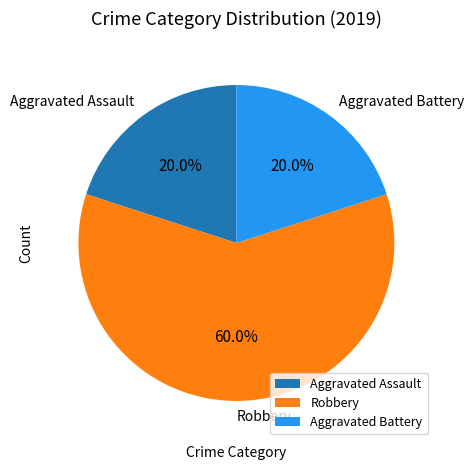

What percentage is the Robbery slice, to the nearest percent?

60%